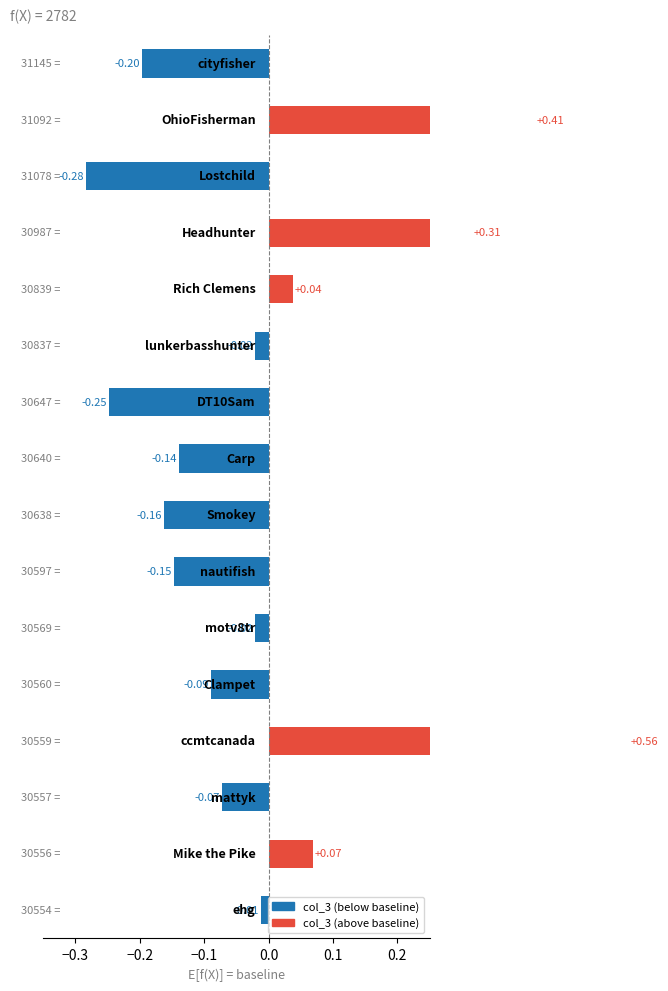

Count the number of values greater than 0.

5